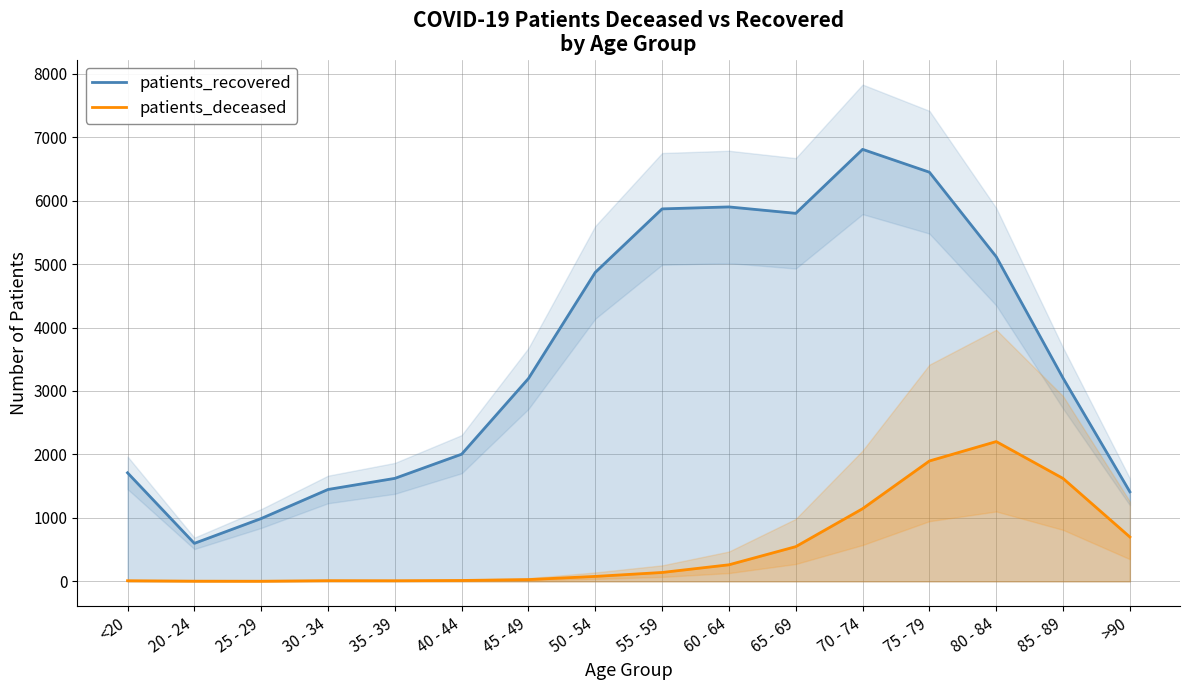

True or false: patients_recovered has a value of 990 at 25 - 29.

True